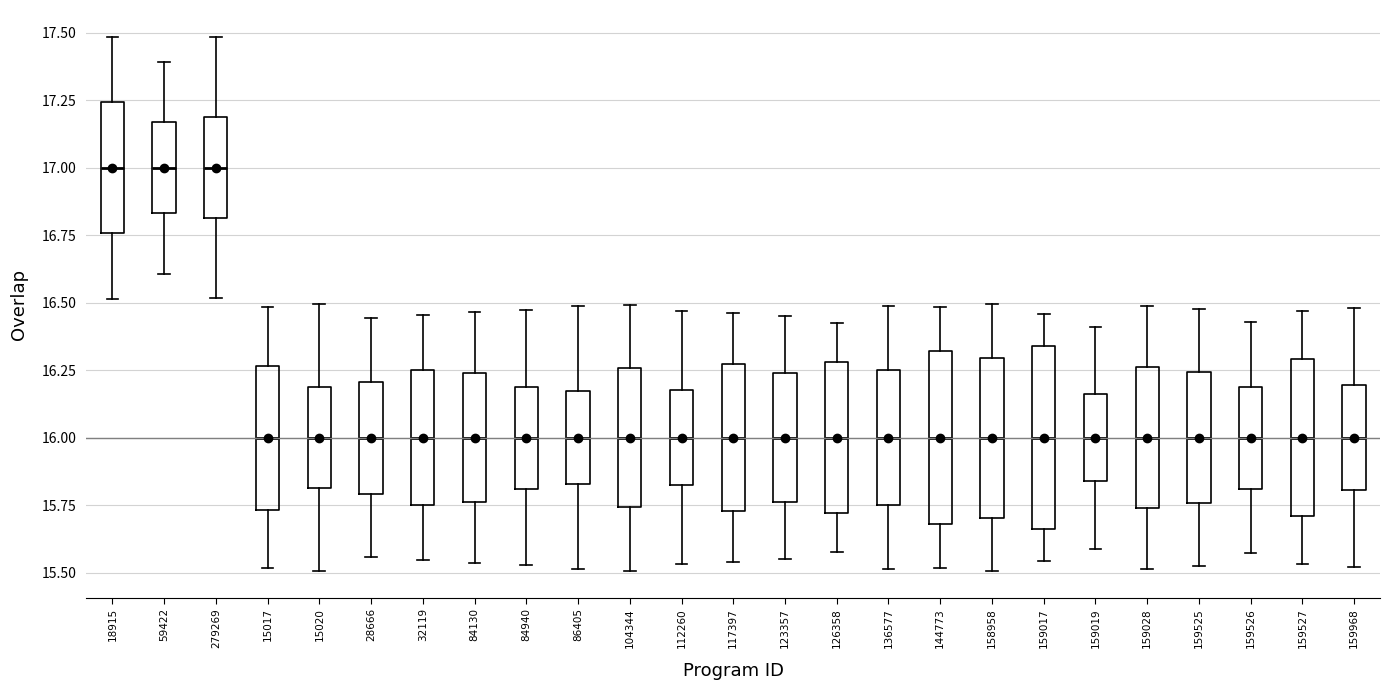

Where is the upper edge of the box at x = 158958 on the y-axis? The values are not printed on the chart, so give them approximately, as read against the axis.

16.30